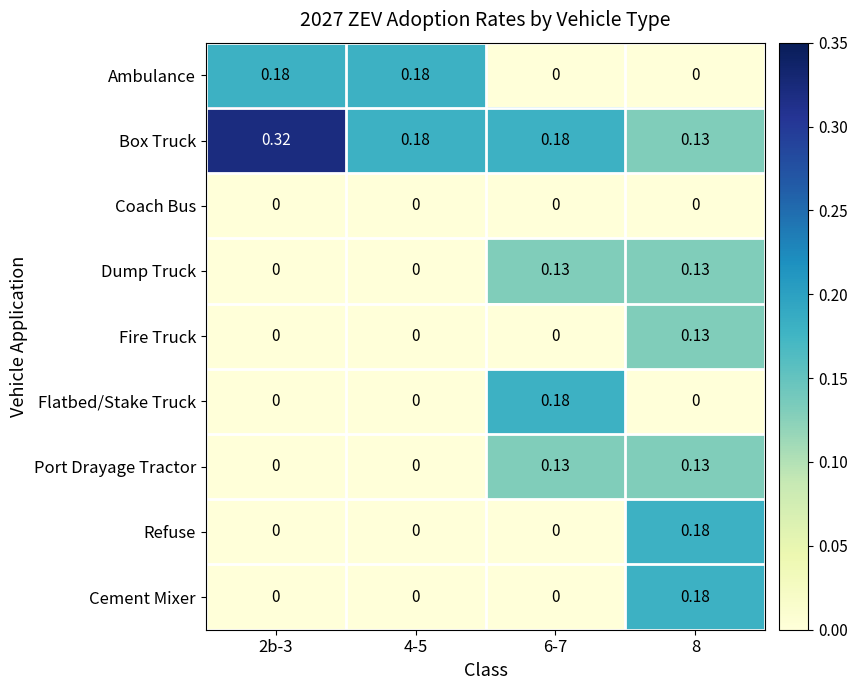

How many values in Ambulance are above zero?

2